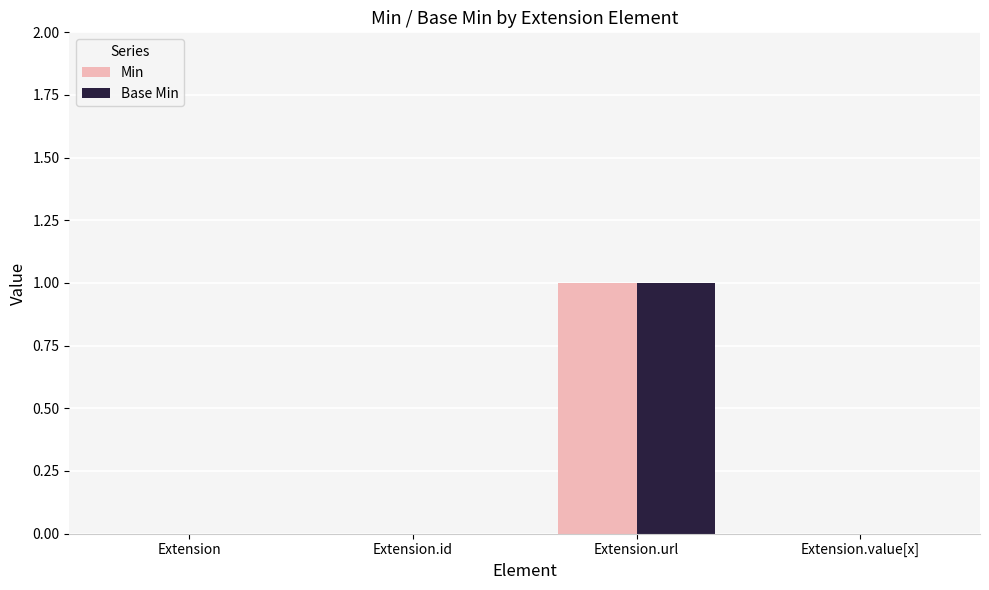

Are the bars horizontal?

No